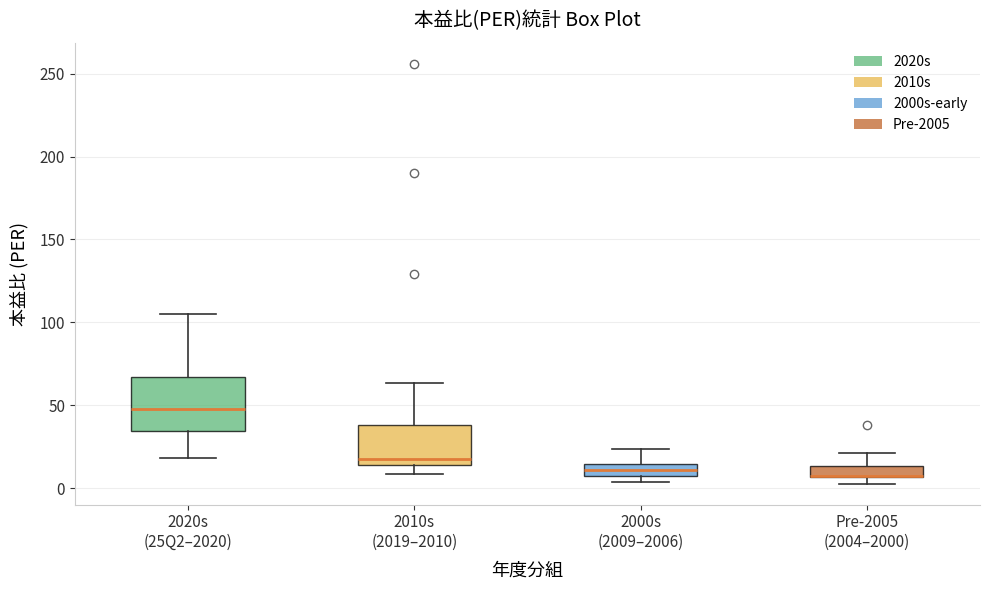

Which box is the tallest, from its lower edge to its upper edge?

2020s (25Q2–2020)